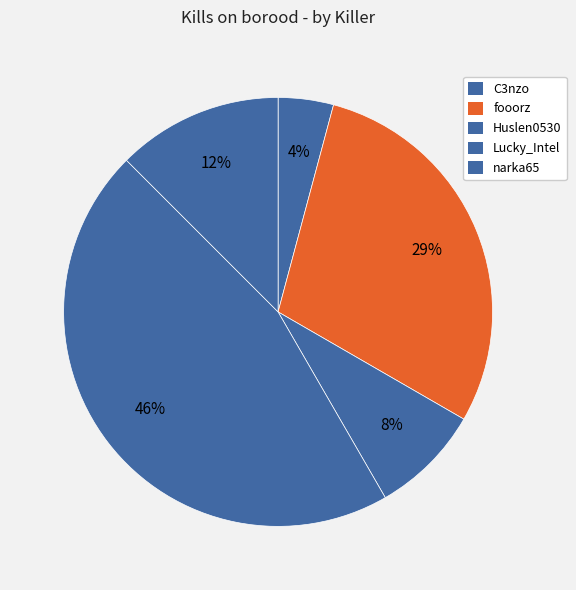

Do fooorz and narka65 together represent more than half of the pie?

No